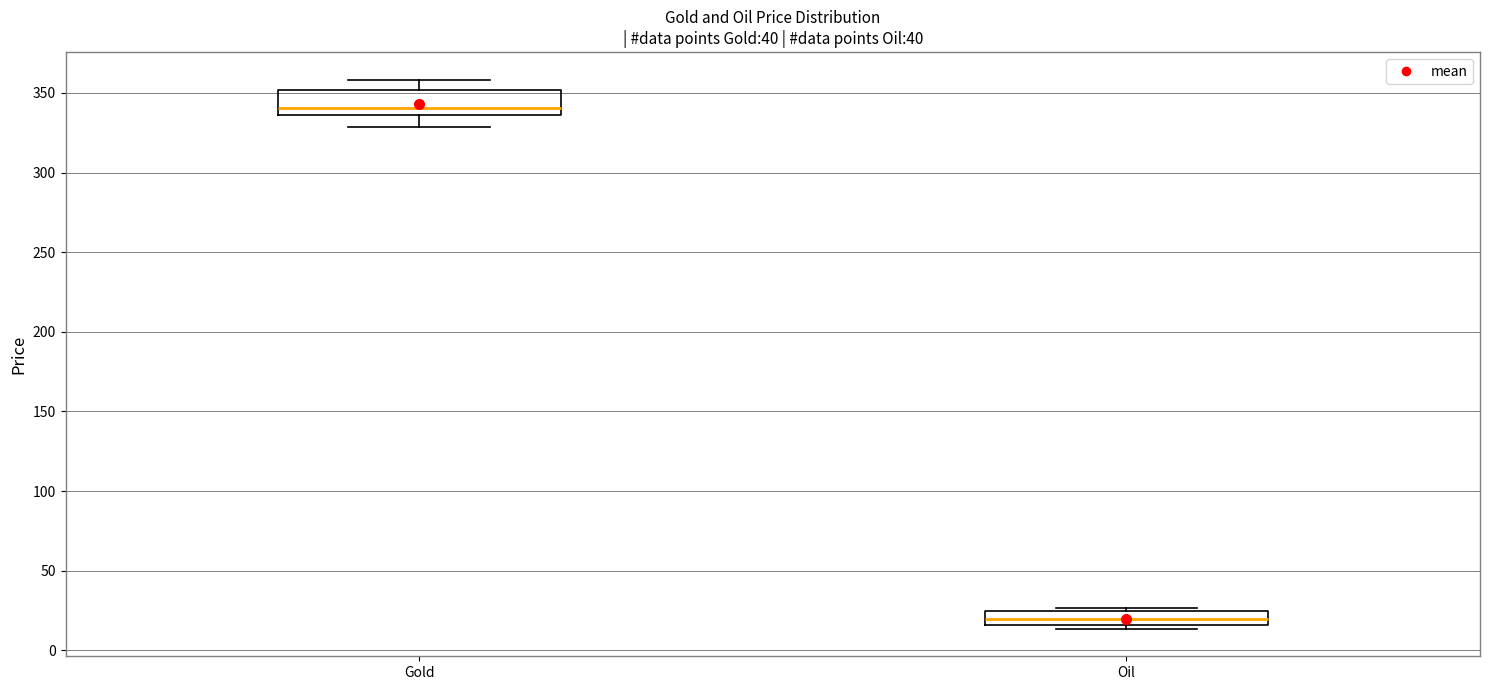

Where does the median line of the box for Oil sit on the y-axis? The values are not printed on the chart, so give them approximately, as read against the axis.

20